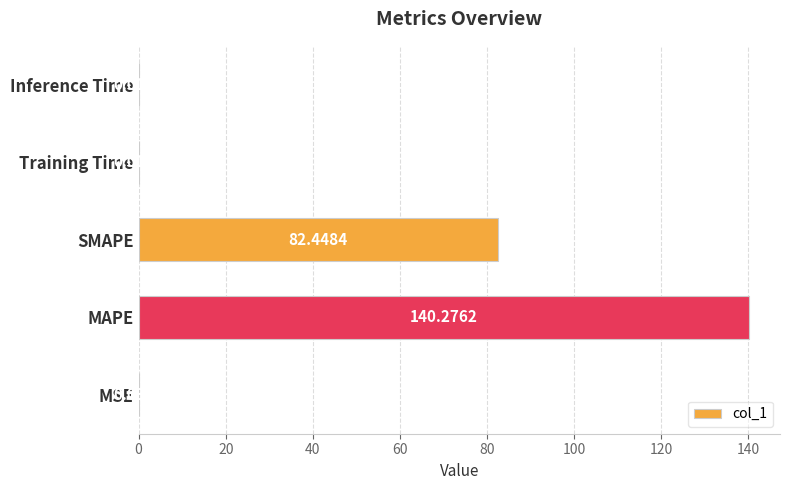

Which has a higher value, Inference Time or MSE?

MSE